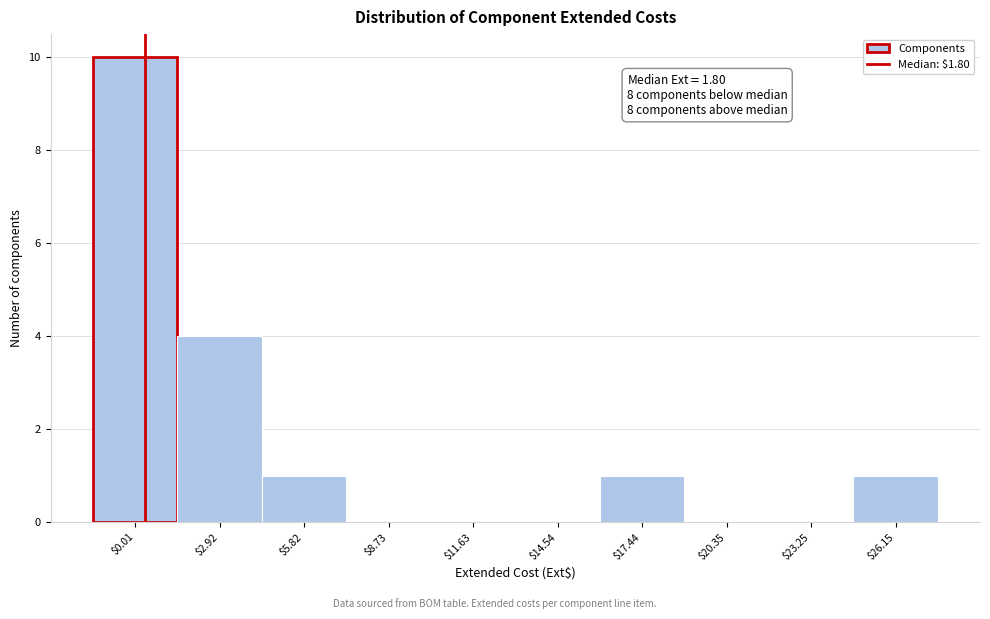

What is the maximum value shown in the chart?

10